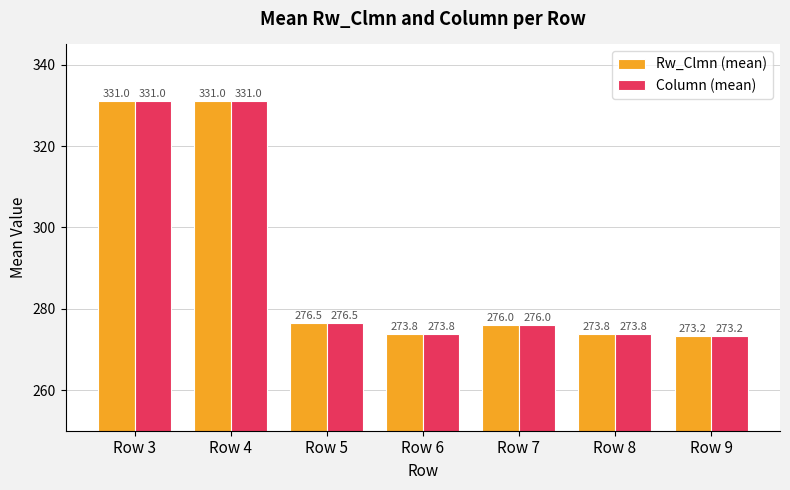

At which label does Column (mean) first exceed 276?

Row 3